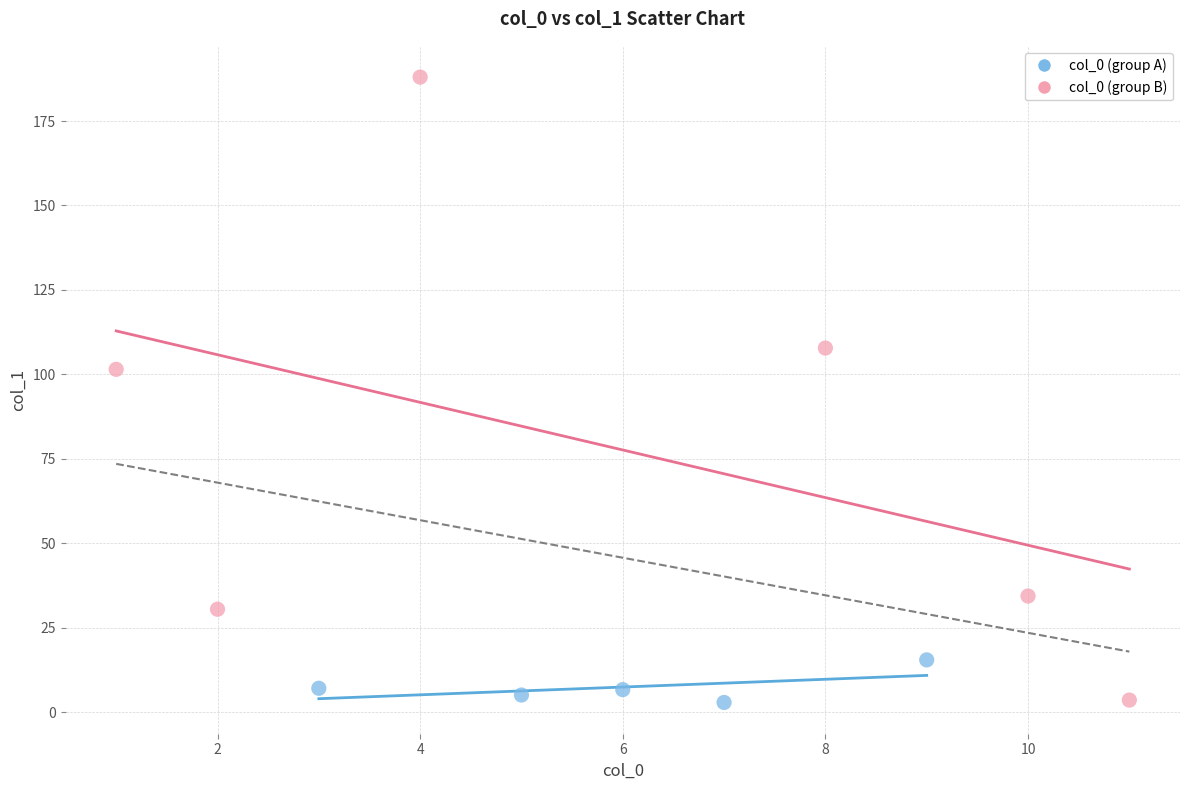

Which series has the largest Y range (max minus min)?

col_0 (group B)